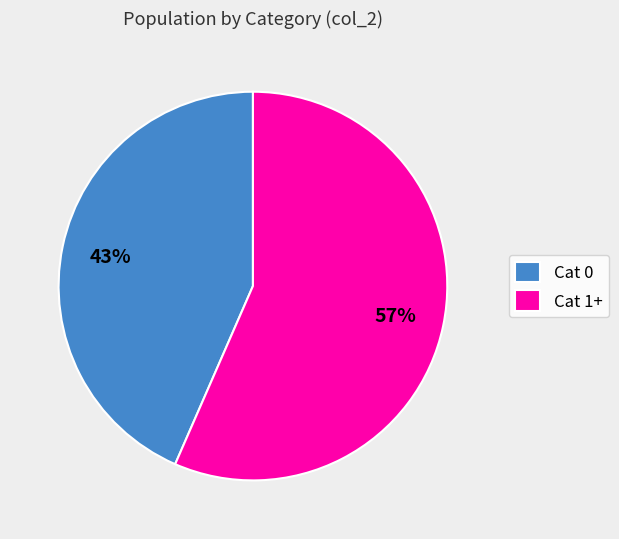

To the nearest percent, what portion does Cat 1+ represent?

57%